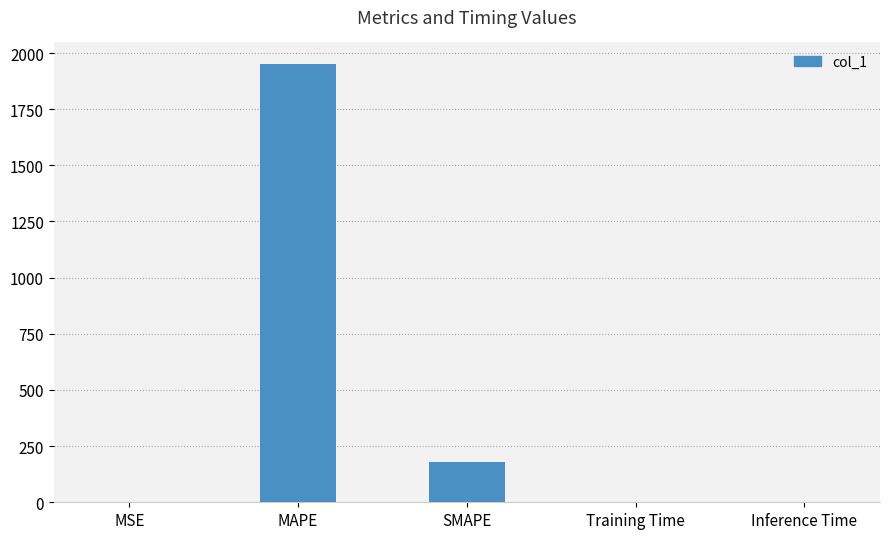

True or false: the data shows 0.0 at MSE.

True